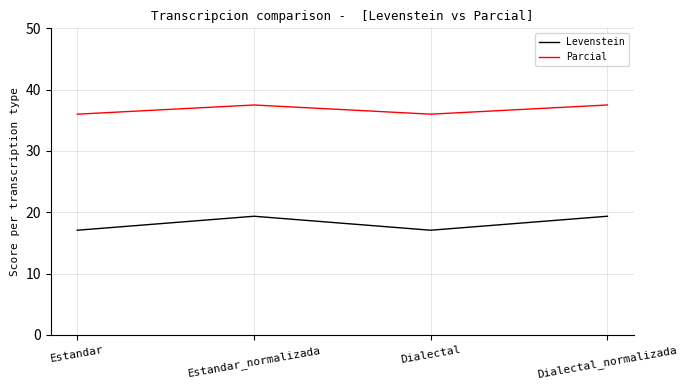

What is the minimum value for Parcial?

36.0